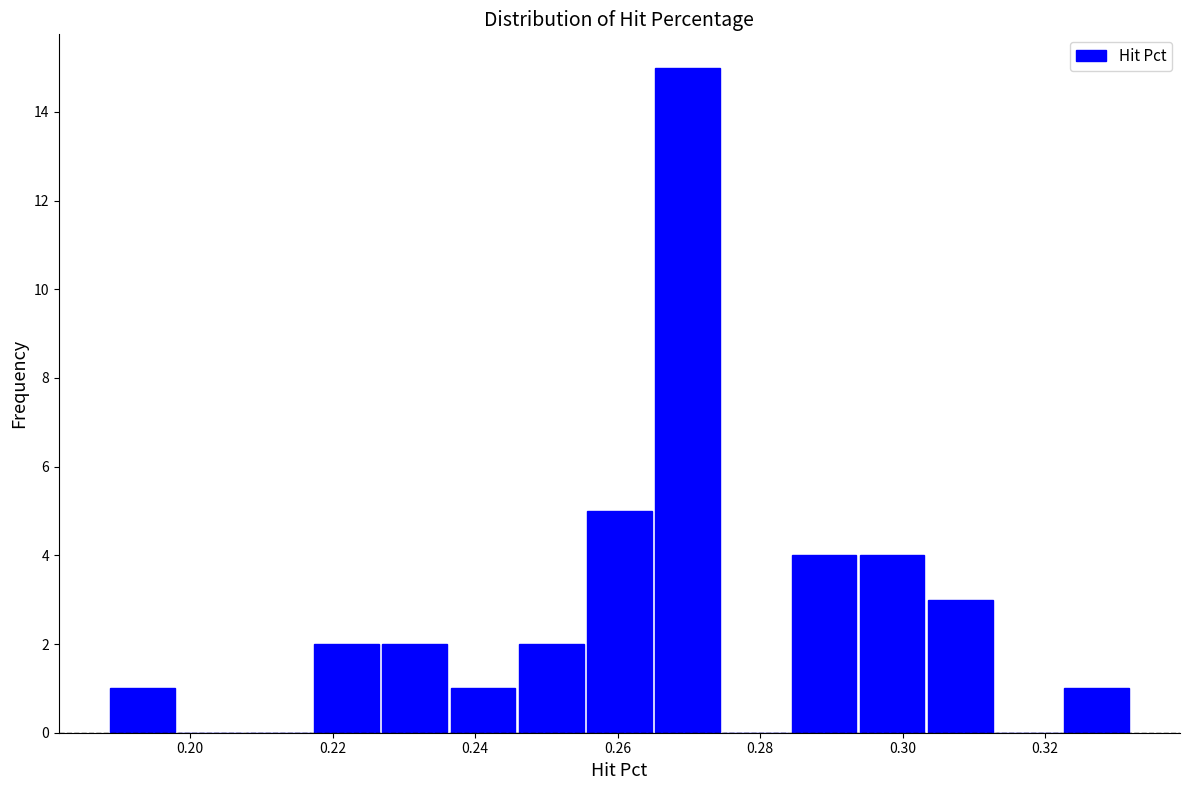

Which range on the x-axis has the tallest bar?

0.266 to 0.274